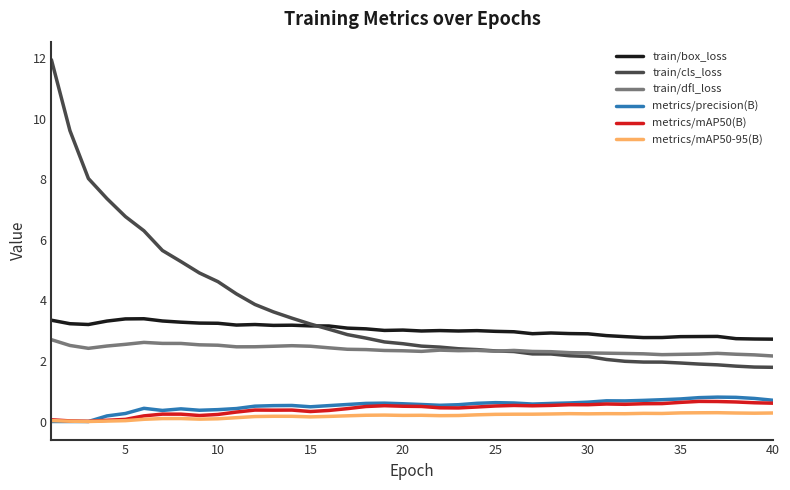

True or false: train/dfl_loss and metrics/mAP50-95(B) cross at least once.

False